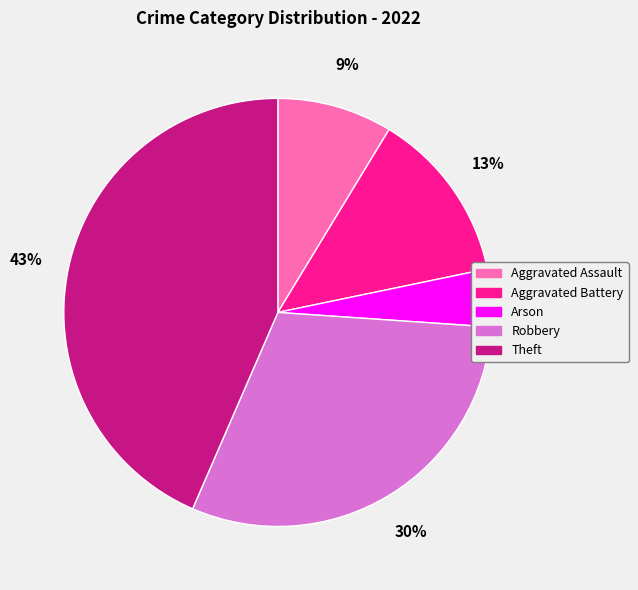

What is the largest slice in the pie chart?

Theft